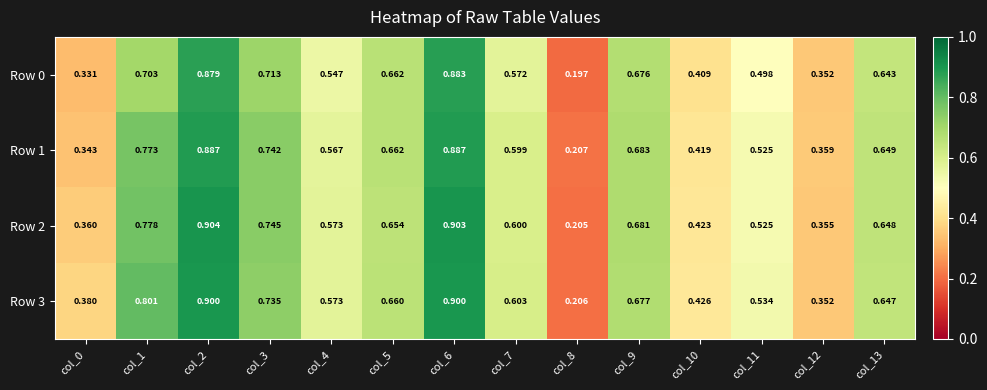

Is the value of Row 2 at col_3 greater than the value of Row 0 at col_3?

Yes